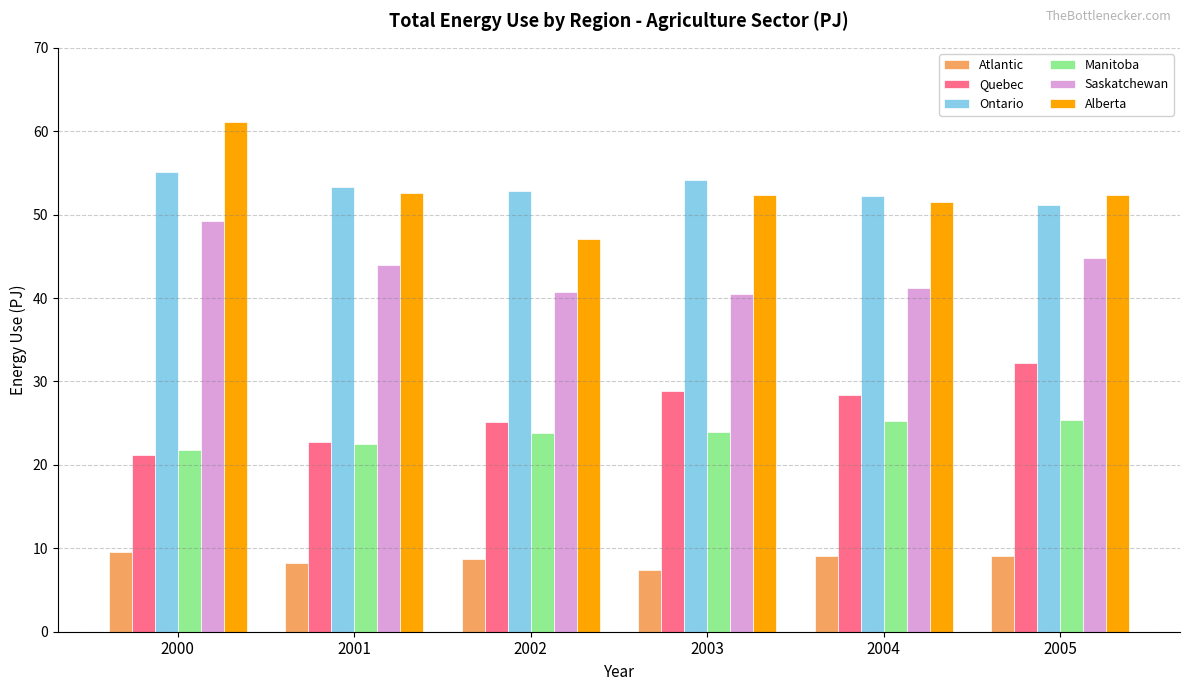

Which series has the widest spread of values?

Alberta